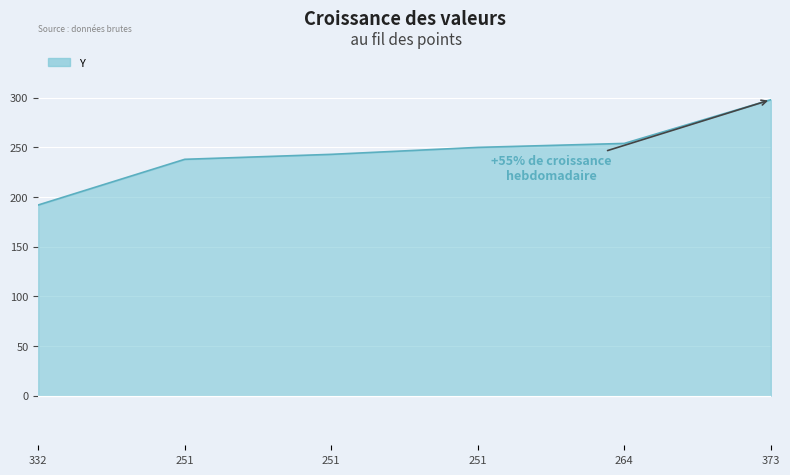

Count the number of categories in the chart.

6